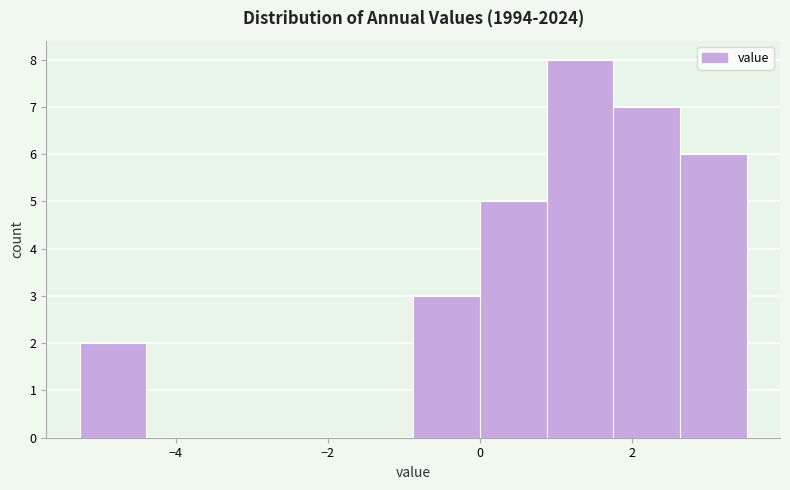

Reading left to right, list every bar in this chart as the range it spans on the x-axis followed by its height. Neither the bar edges nor the heights are printed on the chart, so give them approximately, as read against the axes.

-5.2 to -4.4: 2
-4.4 to -3.6: 0
-3.6 to -2.6: 0
-2.6 to -1.8: 0
-1.8 to -0.8: 0
-0.8 to 0.0: 3
0.0 to 0.8: 5
0.8 to 1.8: 8
1.8 to 2.6: 7
2.6 to 3.6: 6